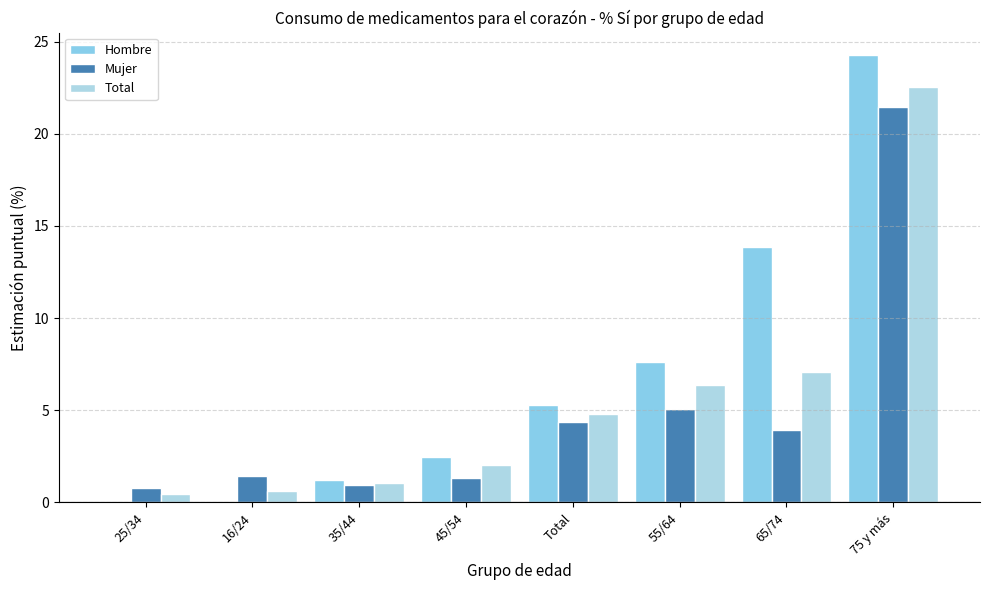

Is it true that Total equals 0.8 at 25/34?

False